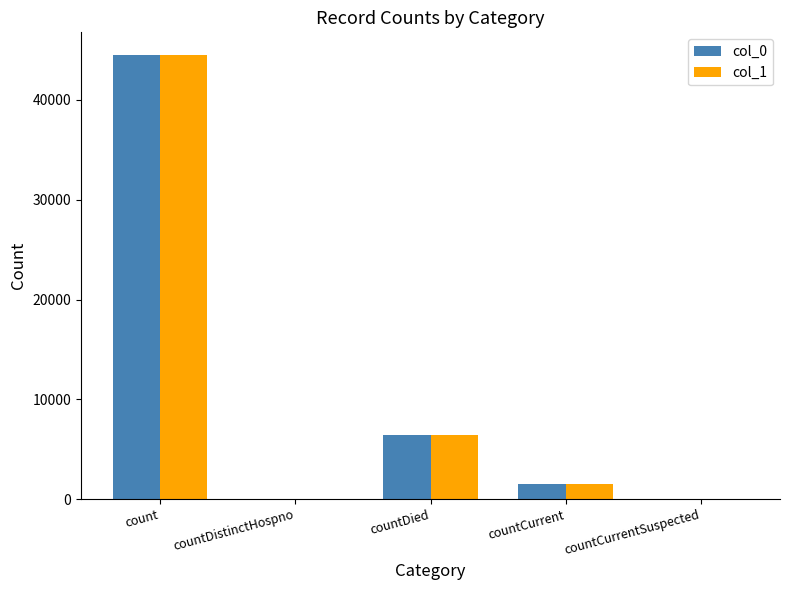

The value of col_1 at countCurrent is 1501. True or false?

True